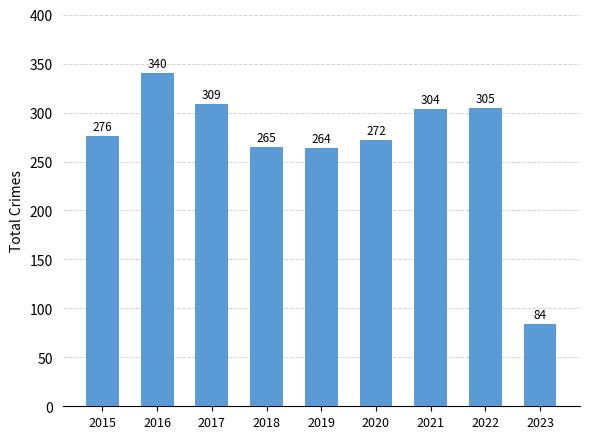

What is the change in value from 2019 to 2023?

-180